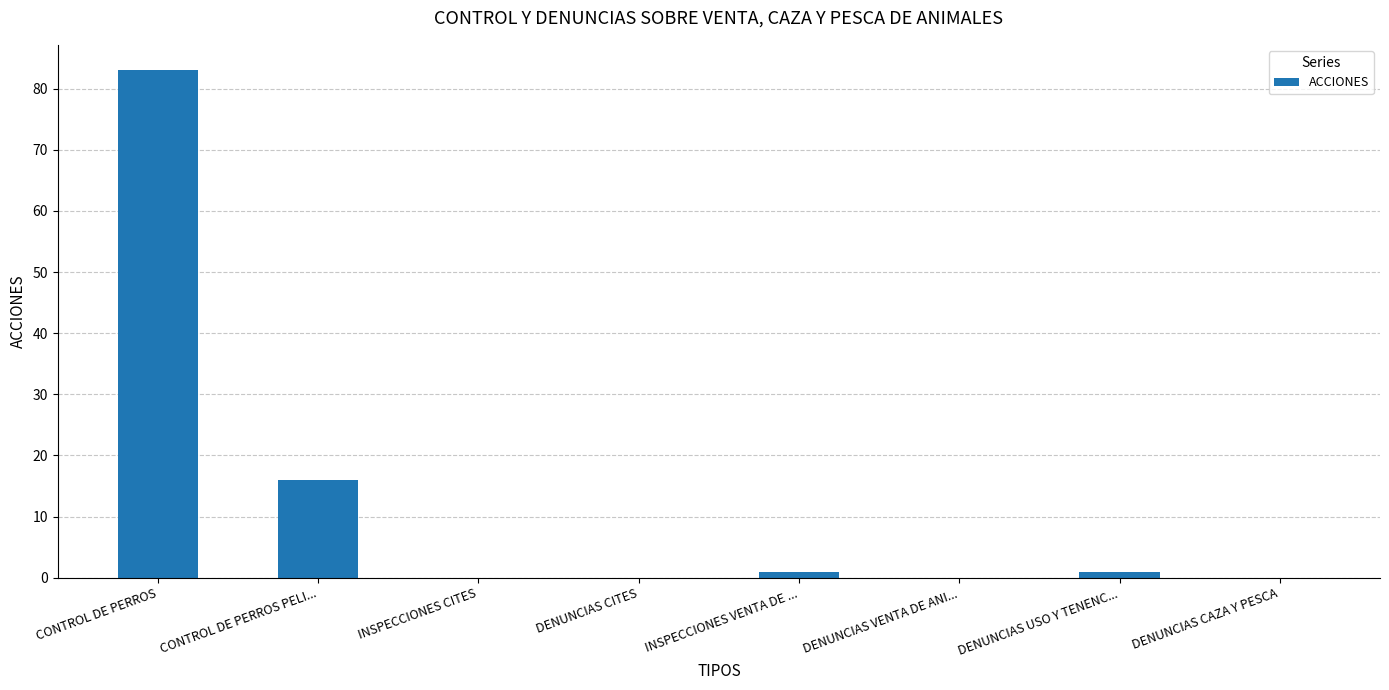

At which label is the value closest to 41?

CONTROL DE PERROS PELI...